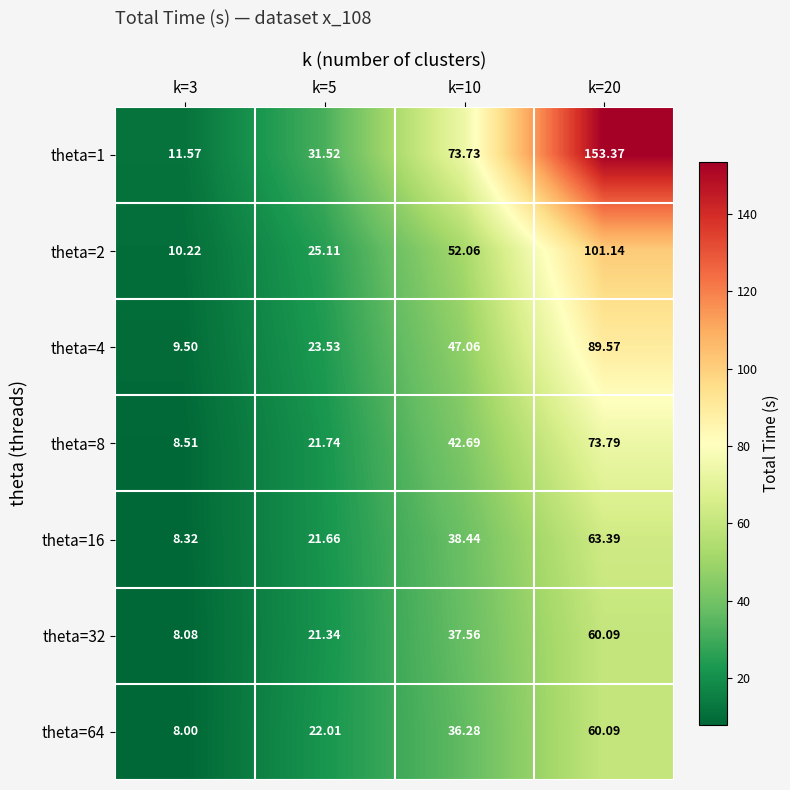

What is the greatest value displayed?

153.4